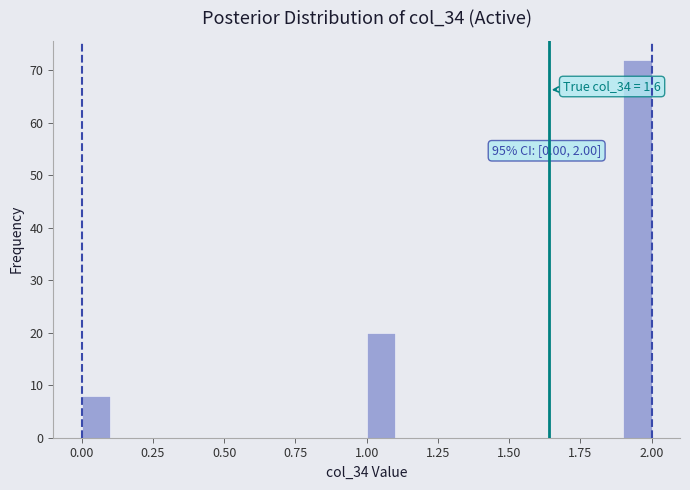

Read against the x-axis, roughly where is the centre of the tallest bar?

1.95